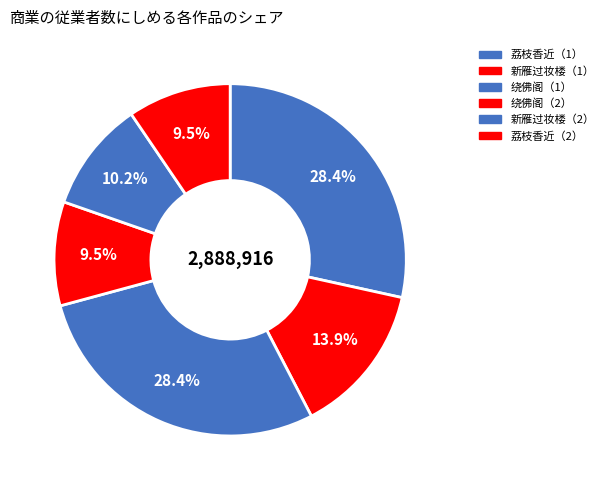

How many segments does this pie chart have?

6